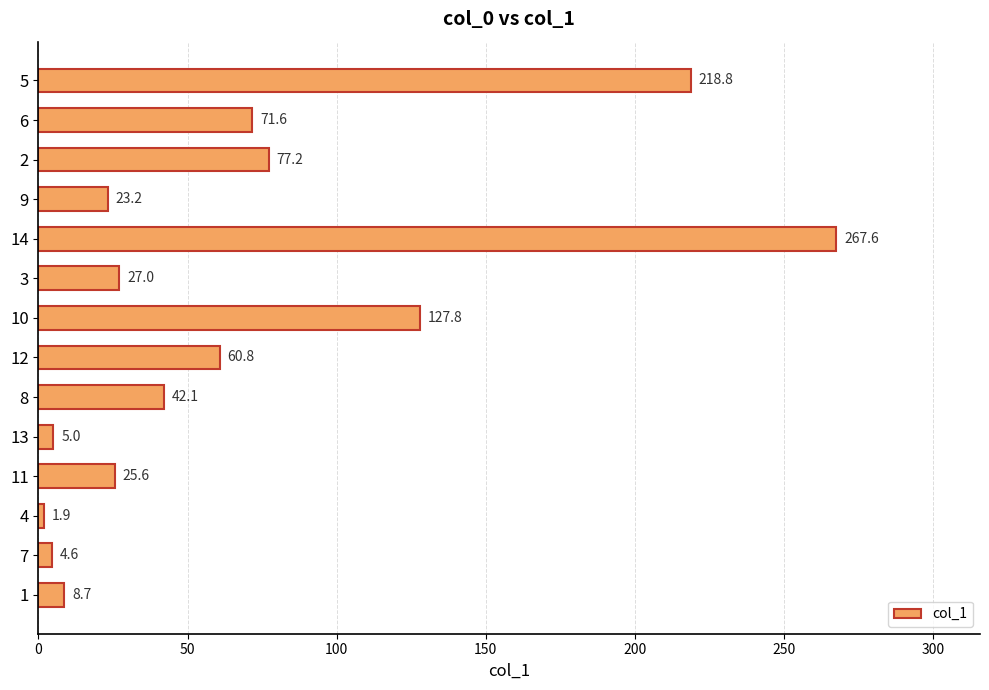

How many data points are less than 42?

7